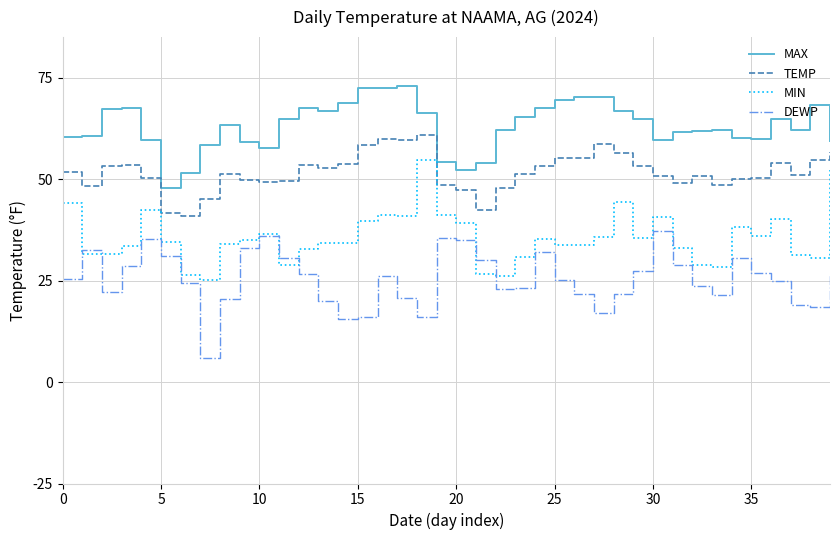

List the series in order of their peak value, highest first.

MAX, TEMP, MIN, DEWP